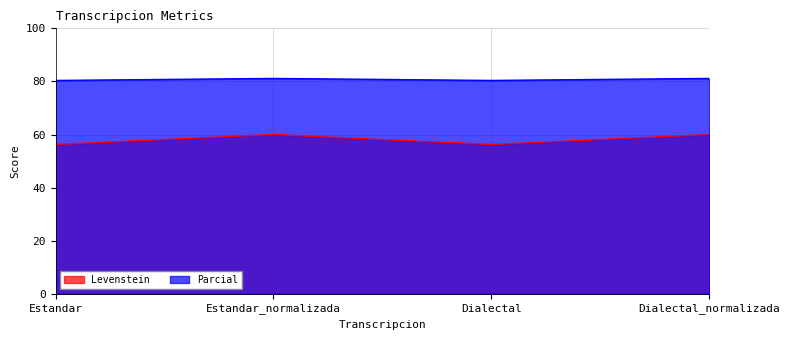

What is the lowest value of the Levenstein series?

56.2